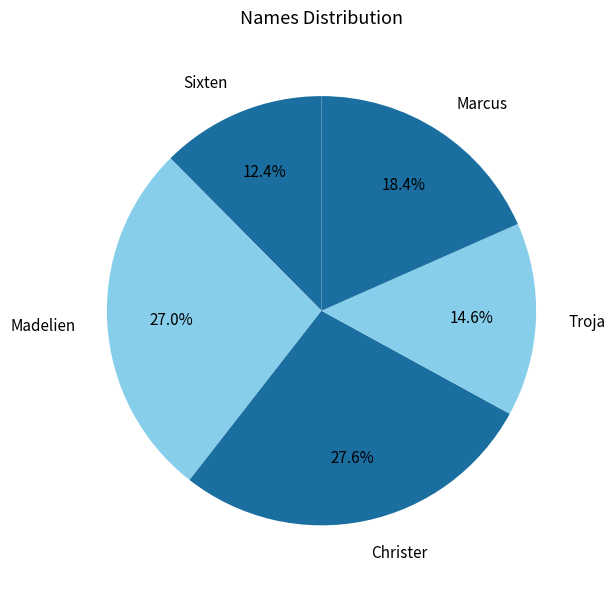

Between Marcus and Sixten, which is larger?

Marcus